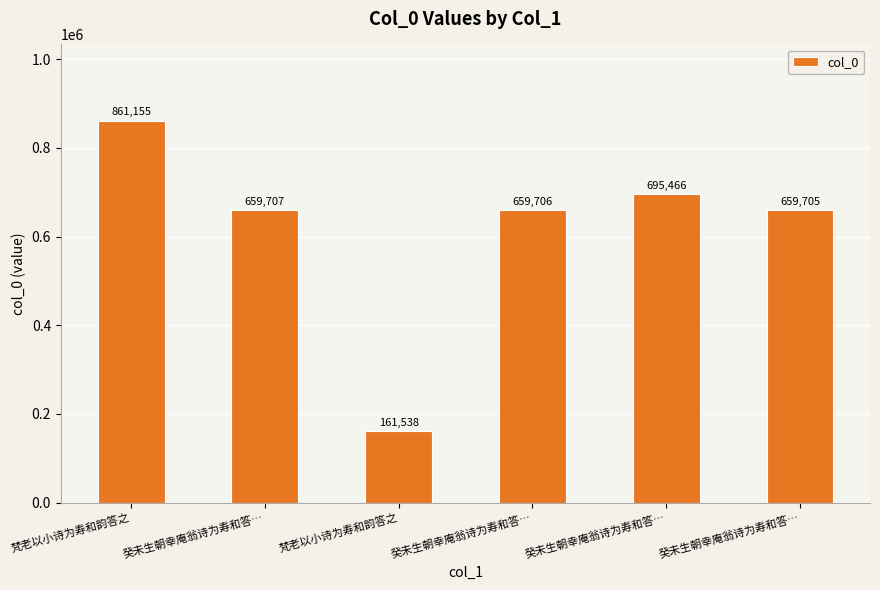

How many bars are there in total?

6